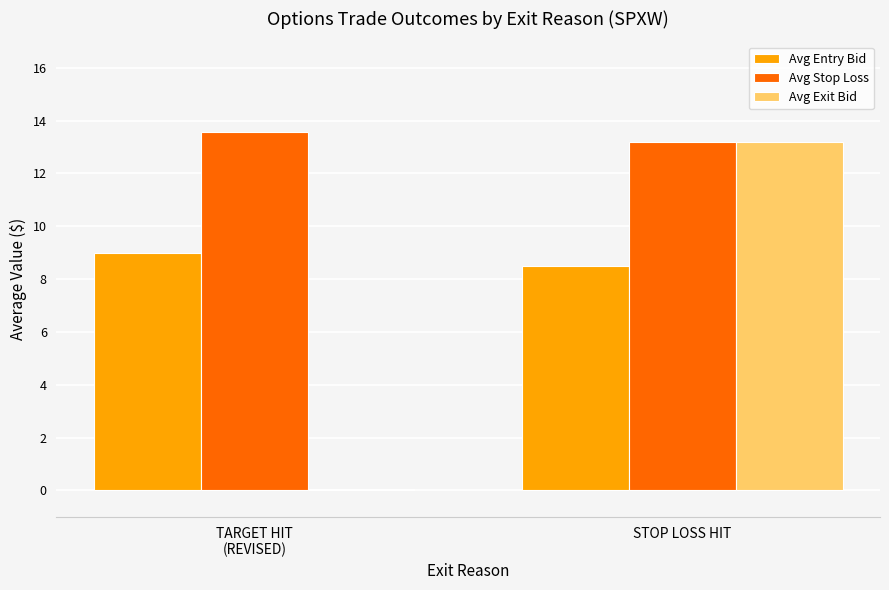

Where does the Avg Exit Bid series first go above 13?

STOP LOSS HIT